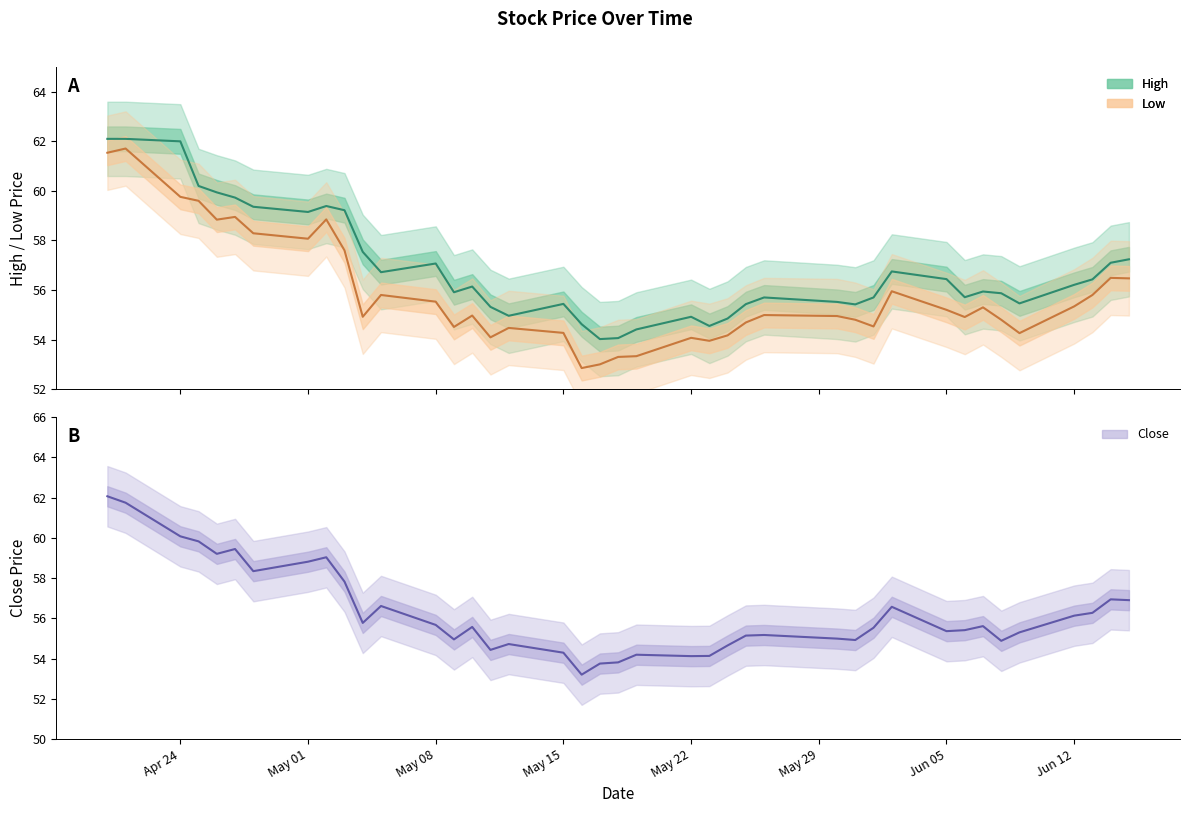

Is the value of High at May 15 greater than the value of Close at May 15?

Yes